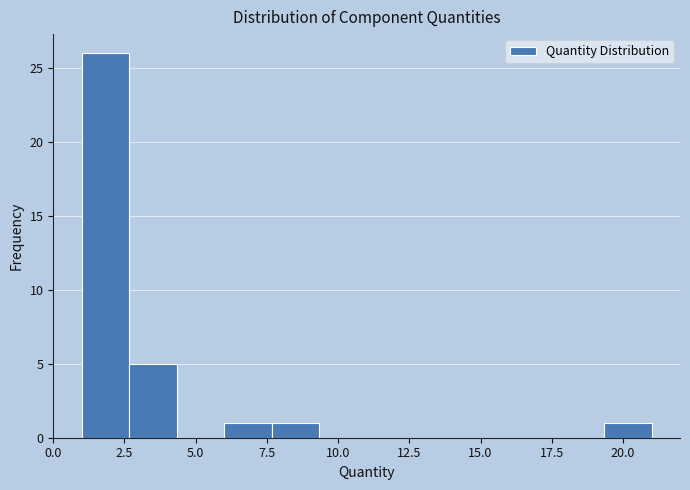

Read against the x-axis, roughly where is the centre of the tallest bar?

2.0